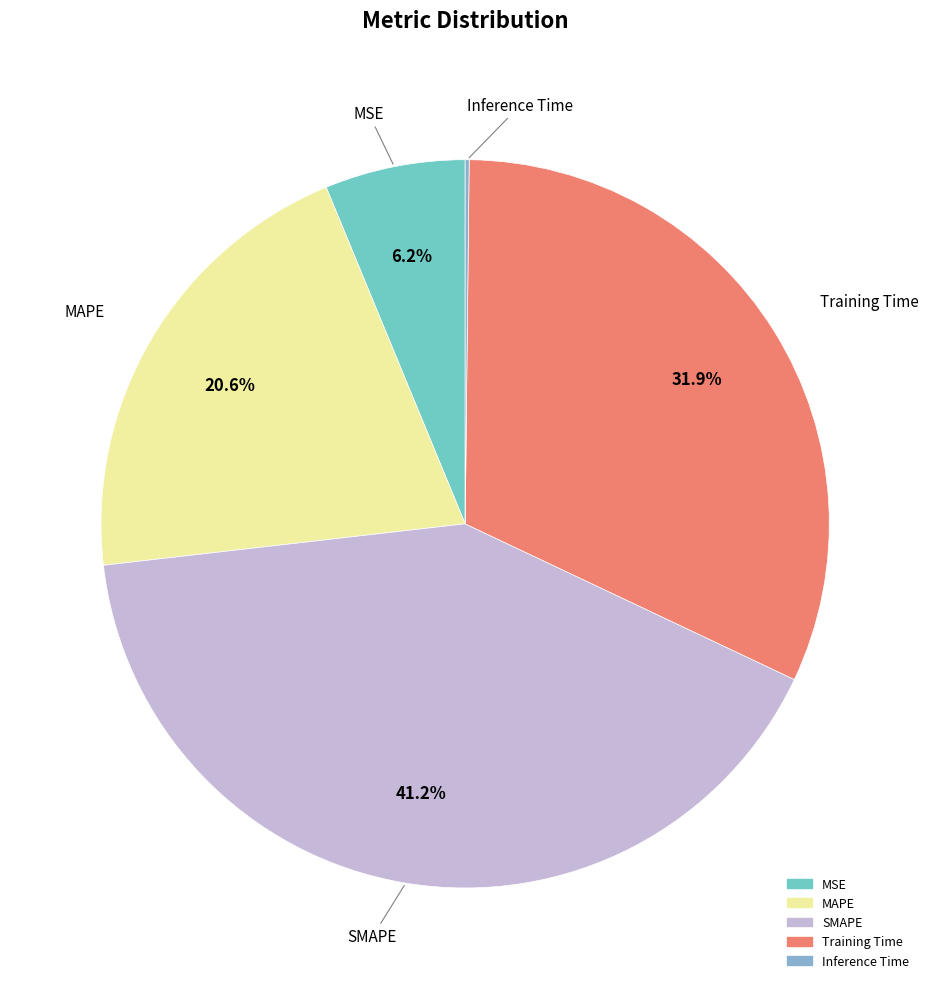

Between MAPE and MSE, which is larger?

MAPE